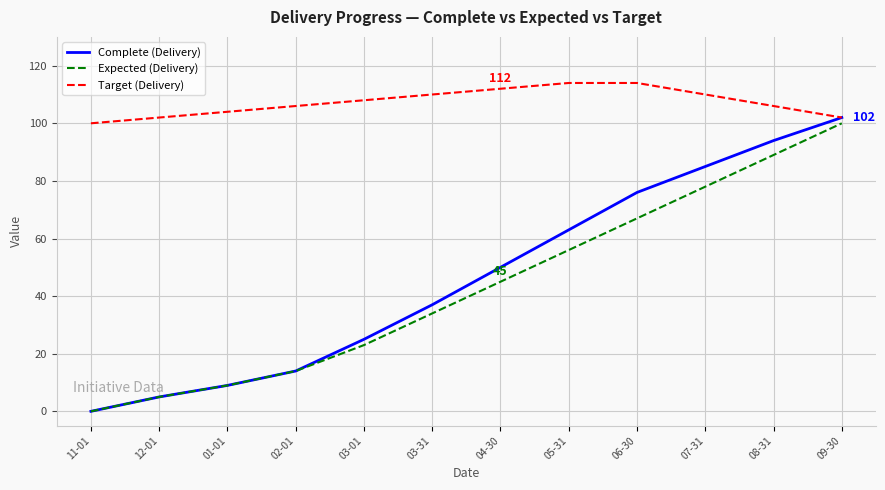

How many categories are shown in the chart?

12